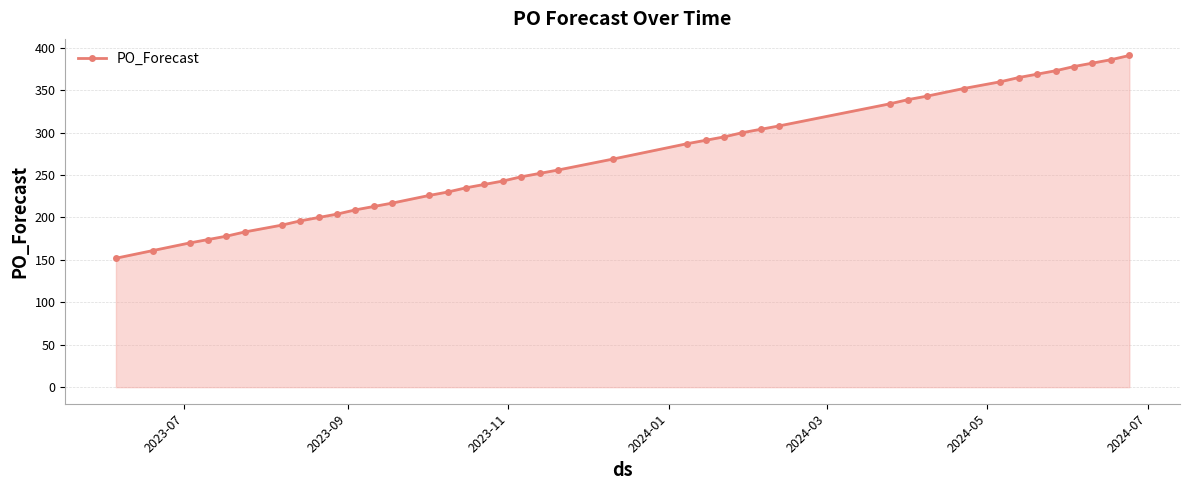

What is the smallest value displayed?

152